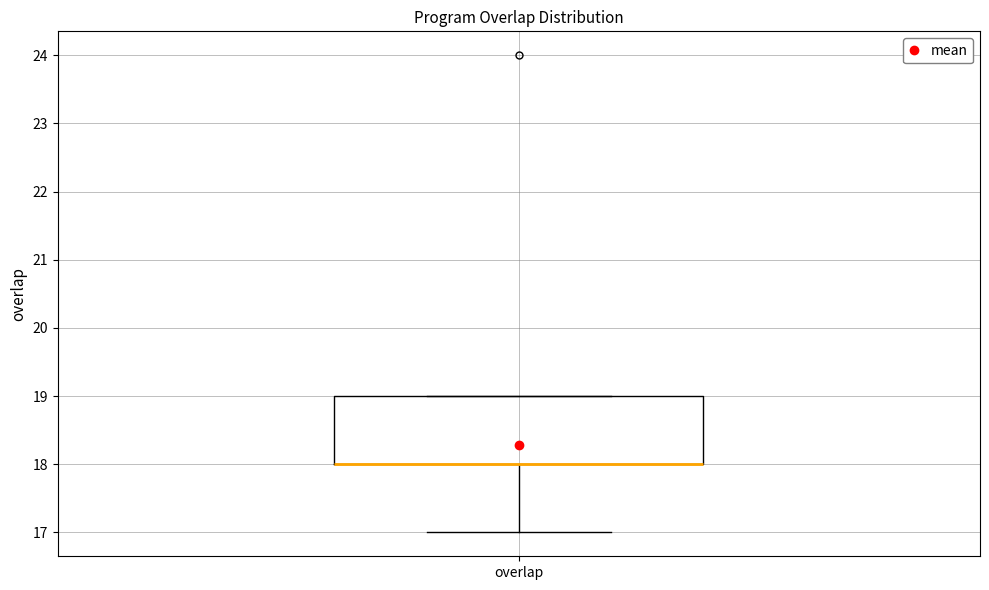

Read this box plot against the y-axis: the position of the median line, the range covered by the box, and the ends of both whiskers. The values are not printed on the chart, so give them approximately, as read against the axis.

median 18 (drawn on the box's lower edge), box 18 to 19, whiskers 17 to 19